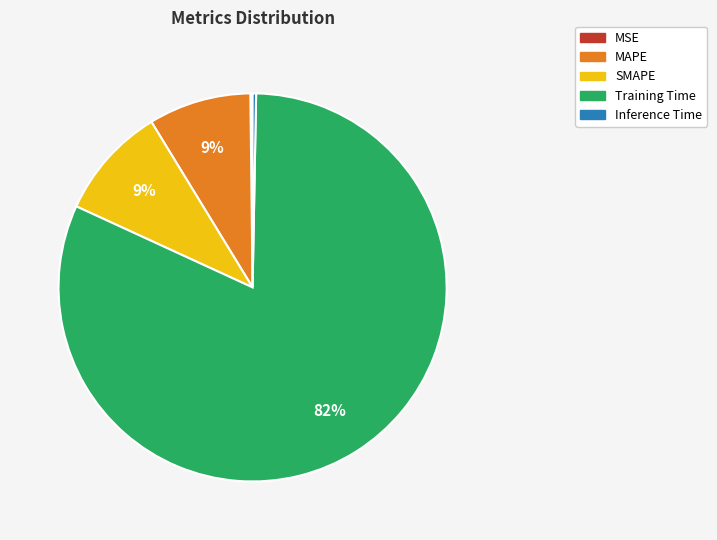

Does any single category account for the majority?

Yes